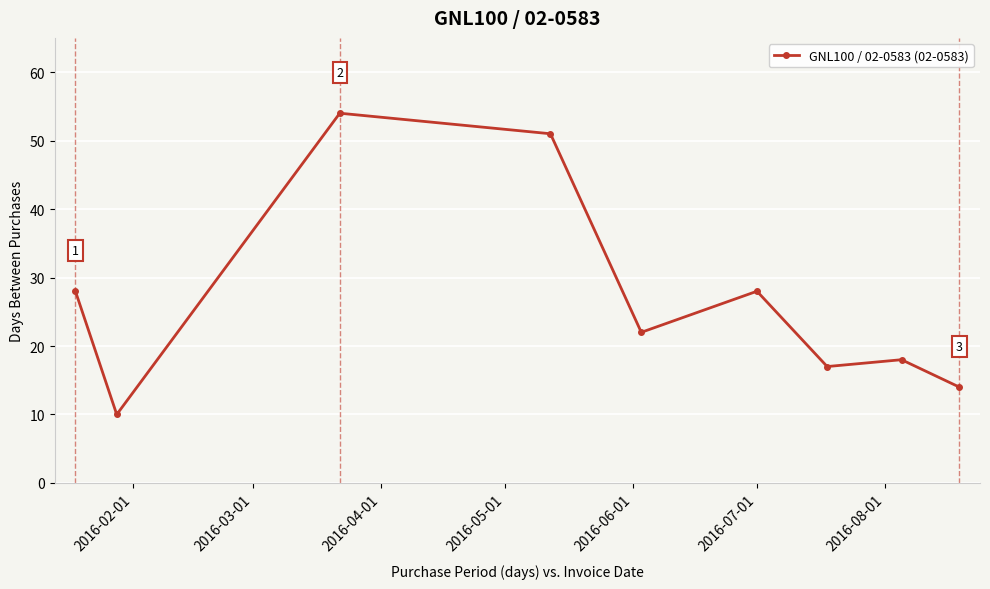

What is the value of the 6th point from the left?

28